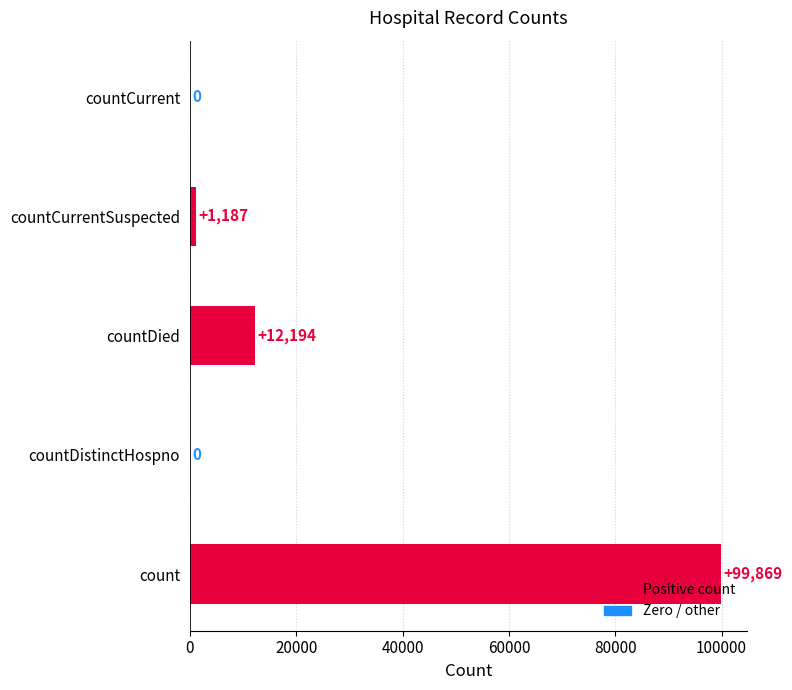

What is the sum of the values at countCurrent and count?

99869